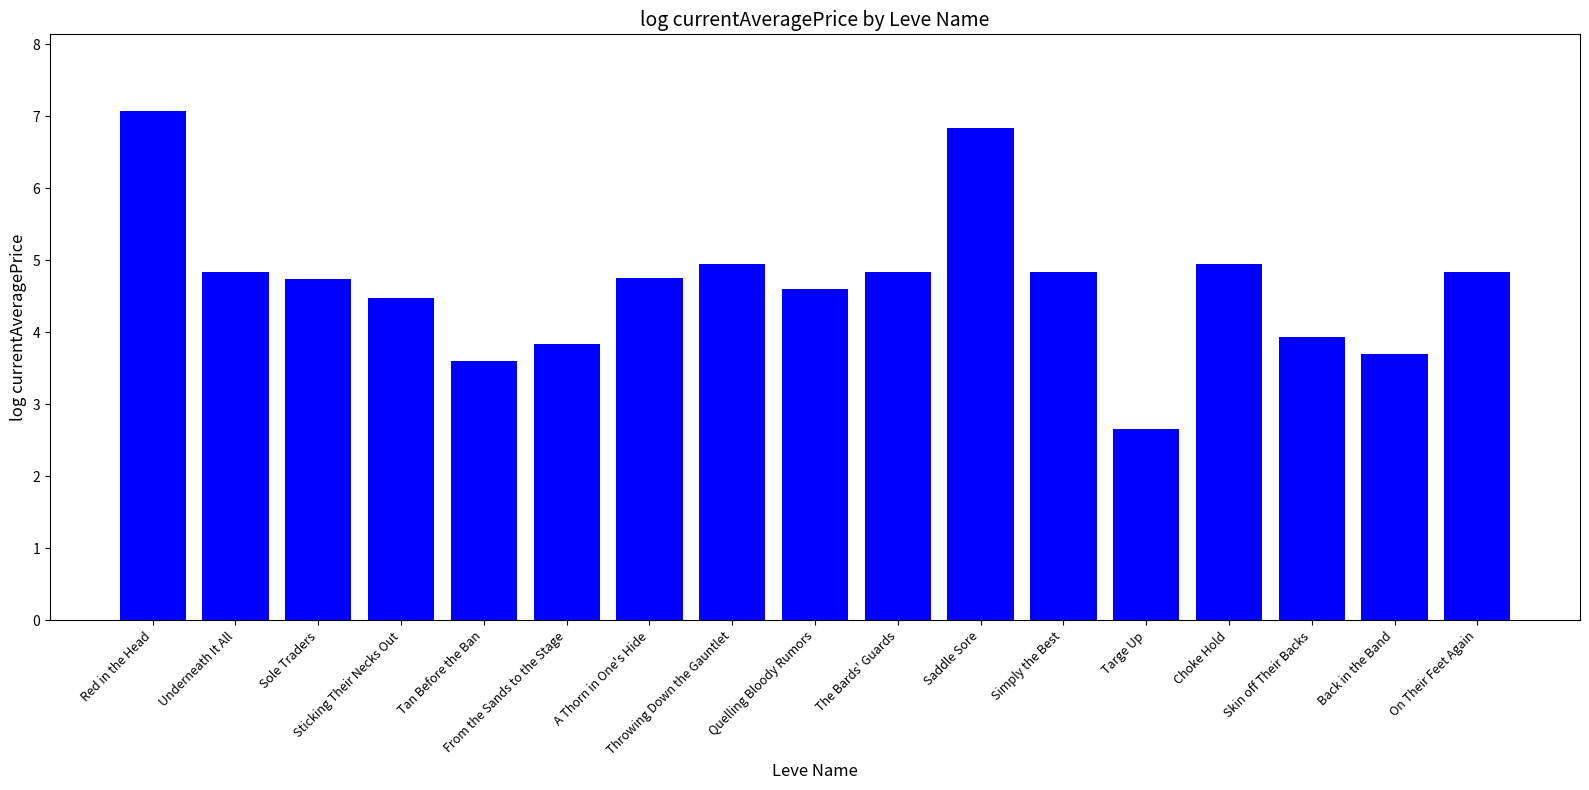

What is the average value?

4.7